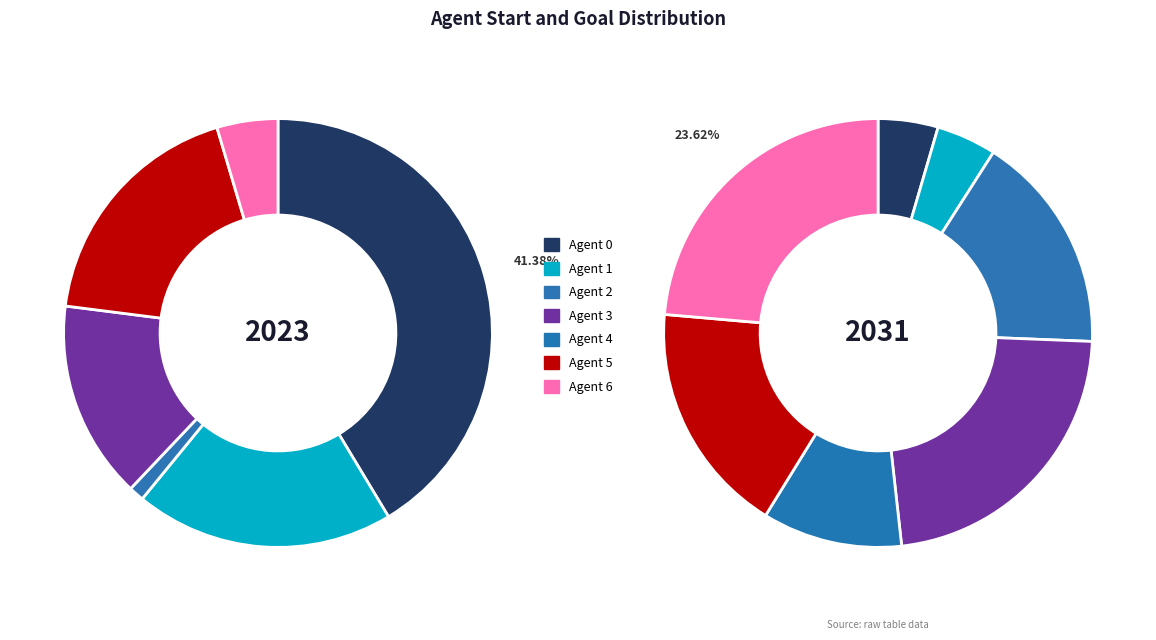

What percentage is NOT represented by Agent 5?

81.6%